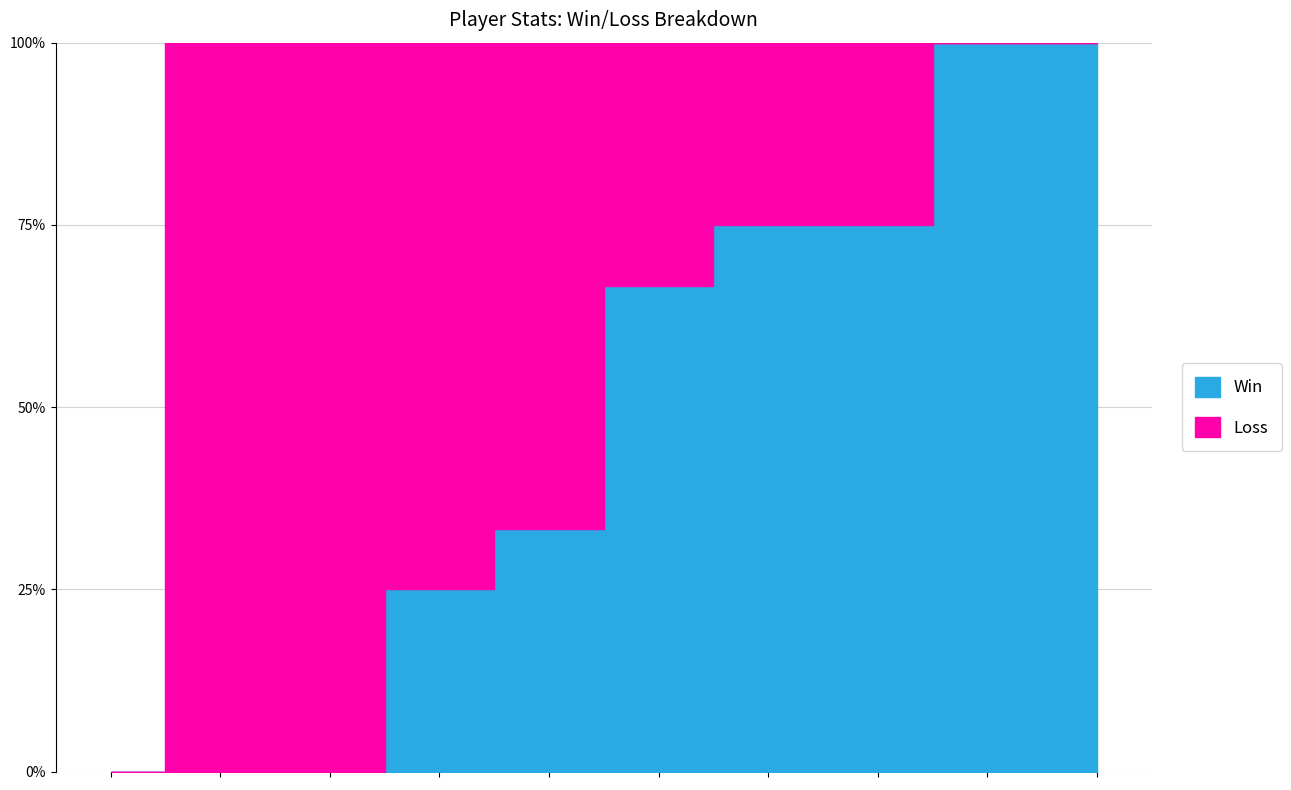

How many values in Loss are above zero?

7